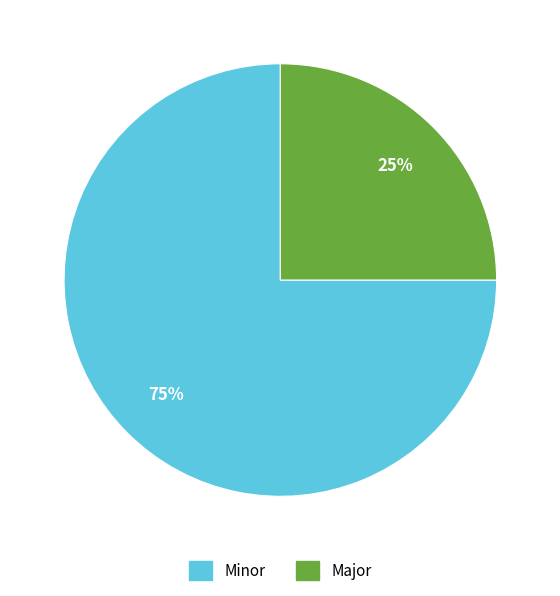

Count the number of slices in the pie.

2